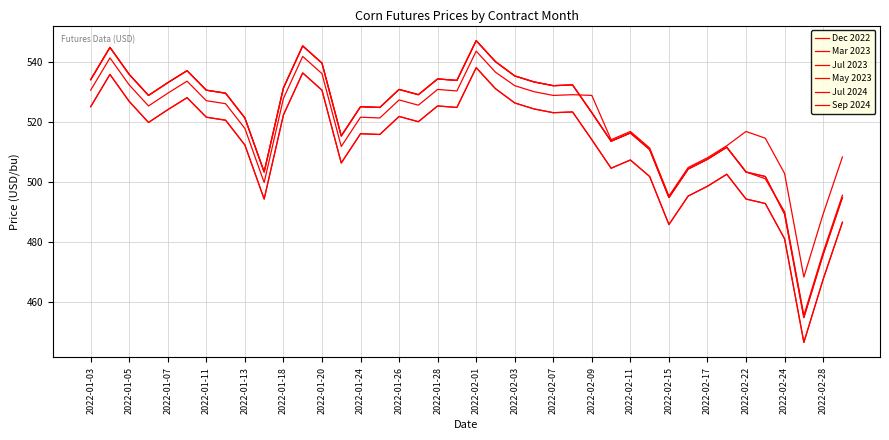

List the series in order of their peak value, lowest first.

Jul 2024, Sep 2024, Dec 2022, Mar 2023, Jul 2023, May 2023